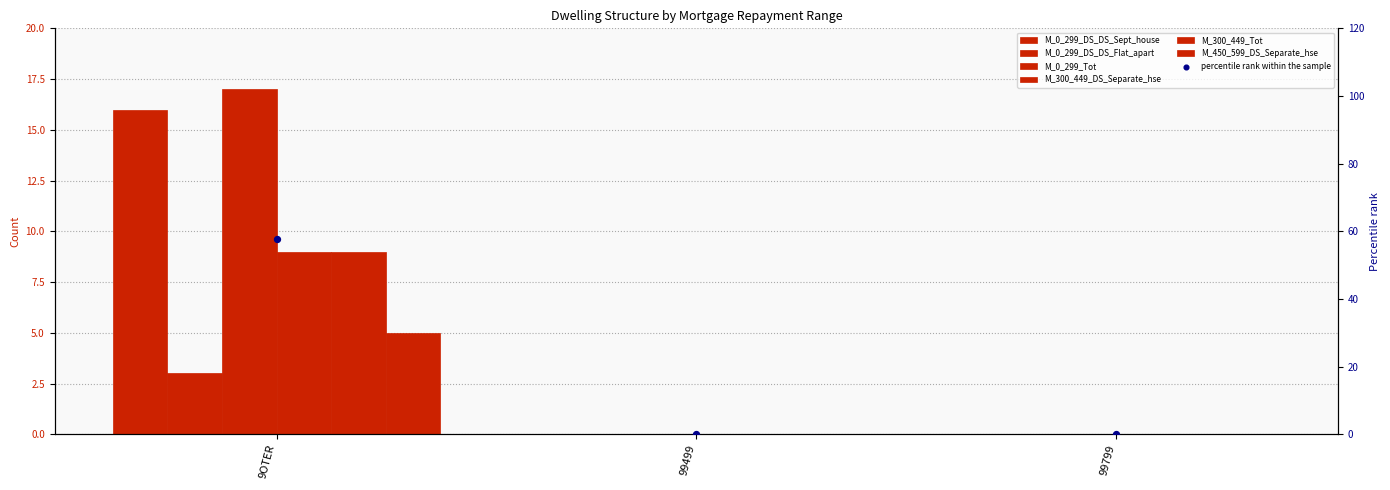

Which series reaches the maximum Y coordinate?

M_0_299_Tot